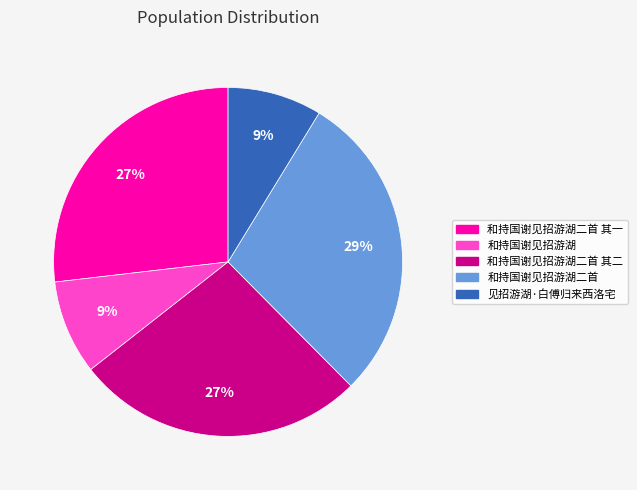

To the nearest percent, what is the difference between the largest and smallest slice percentages?

20%